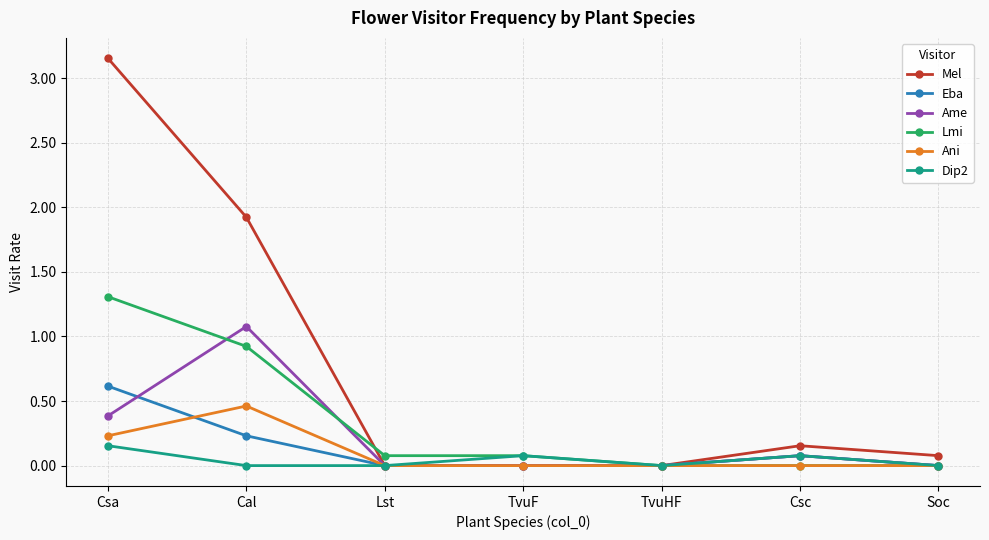

What is the difference between the second highest and second lowest values in the Dip2 series?

0.1